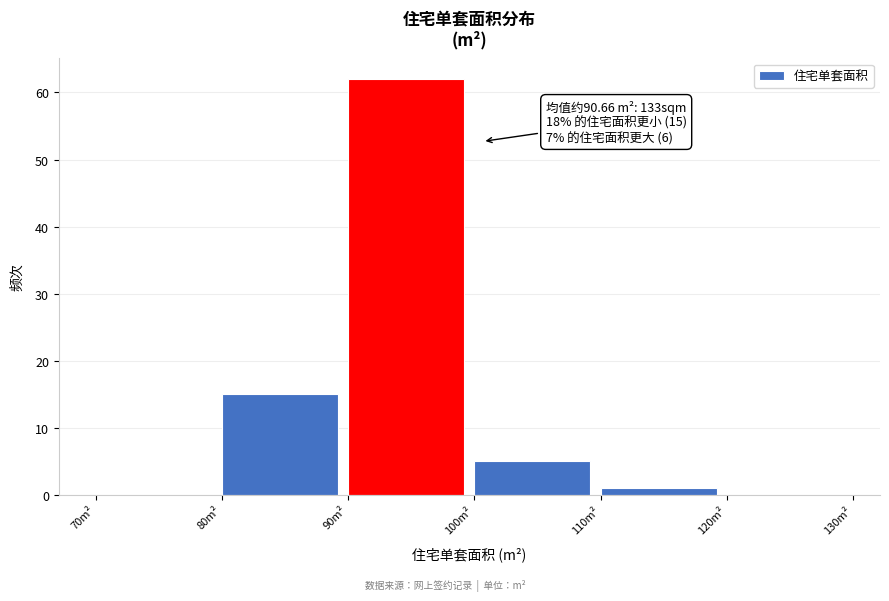

Which range on the x-axis has the tallest bar?

90 to 100